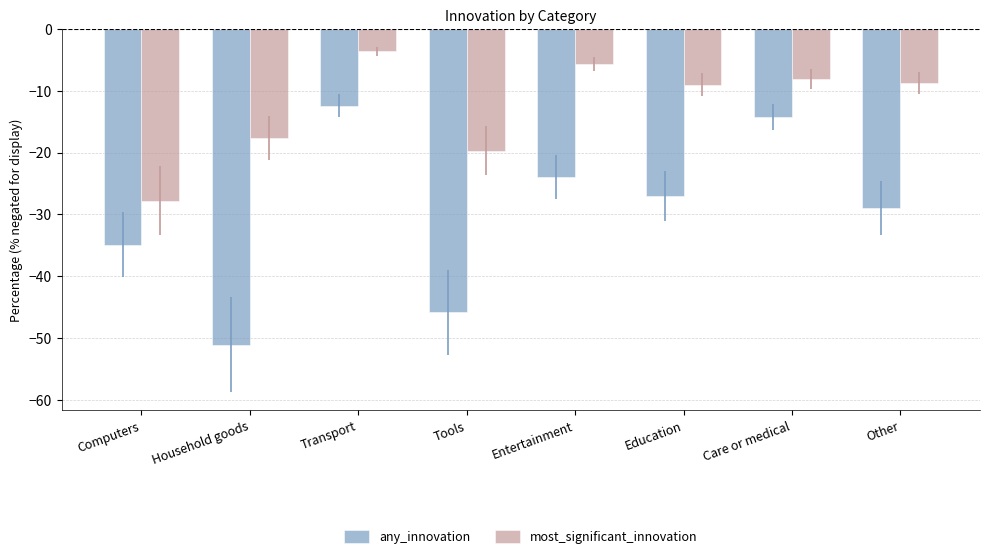

Which series has the widest spread of values?

any_innovation